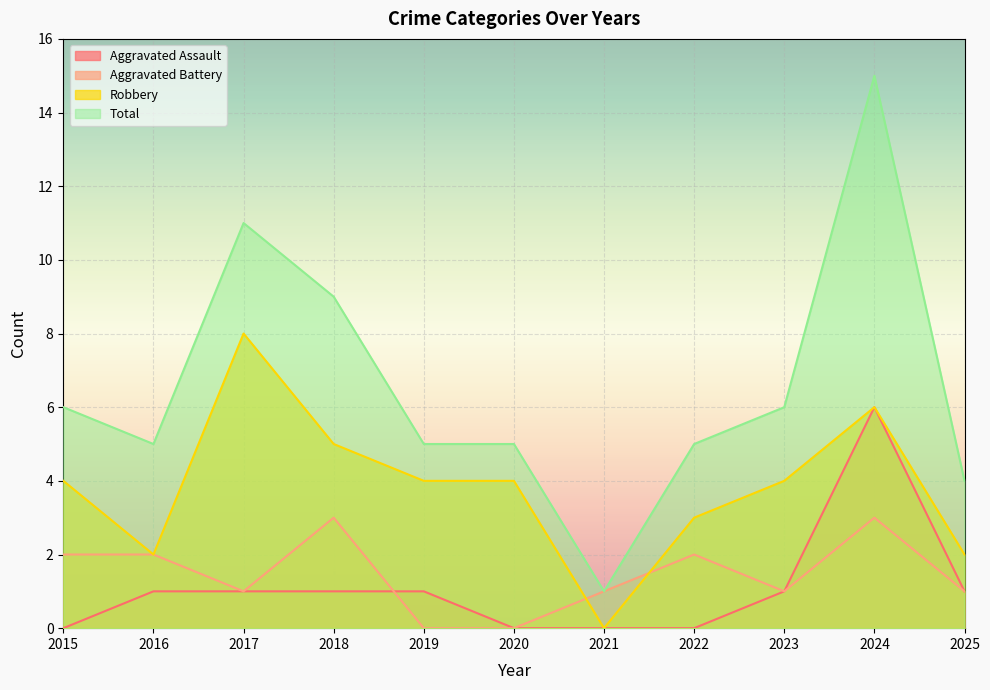

What are all the series names shown in the legend?

Aggravated Assault, Aggravated Battery, Robbery, Total